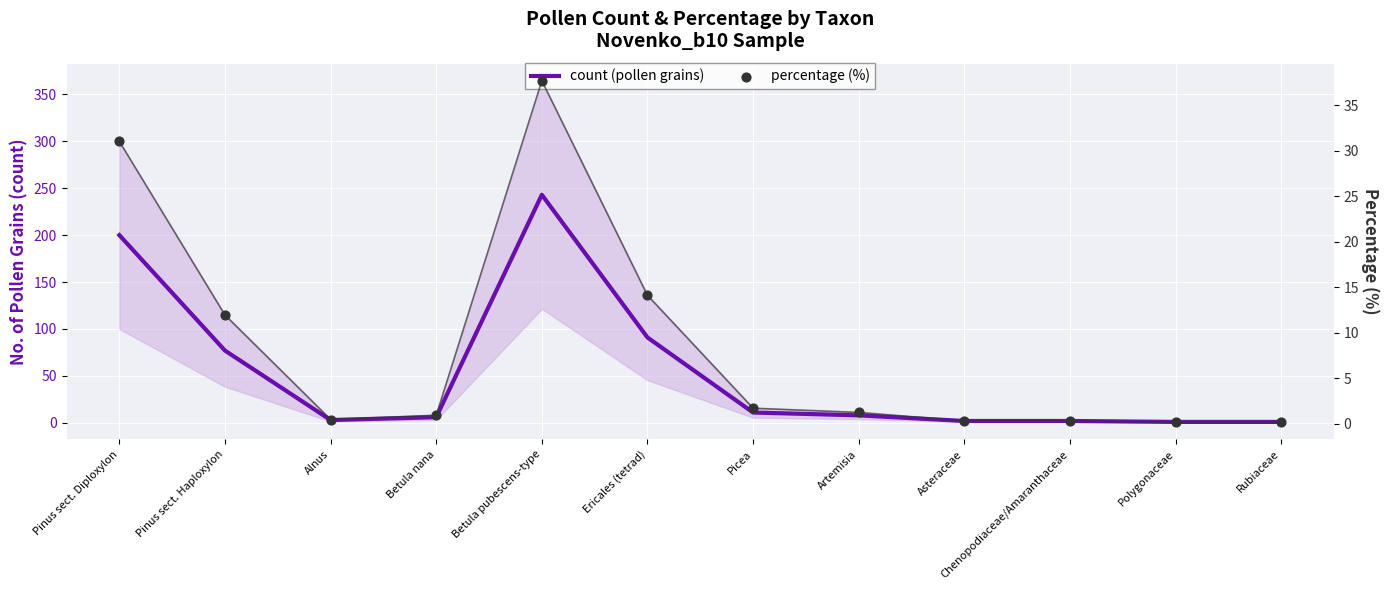

Which series reaches the minimum Y coordinate?

percentage (%)